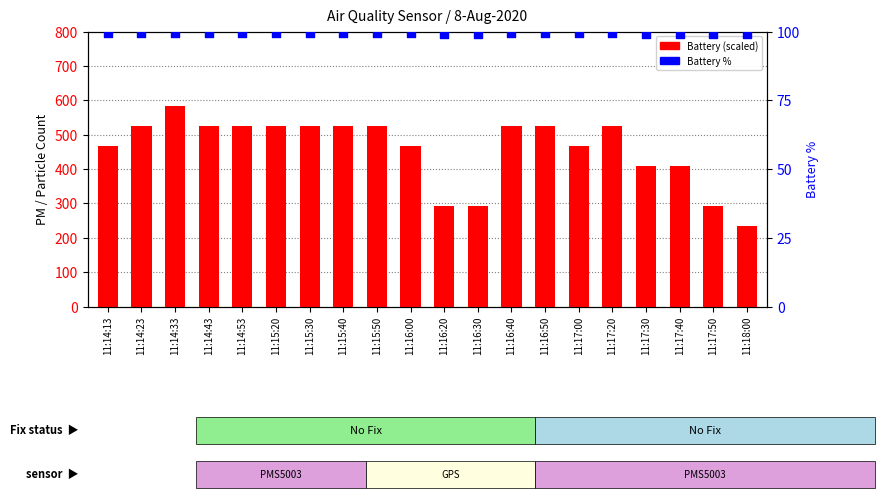

At how many categories does at least one series exceed 534?

1